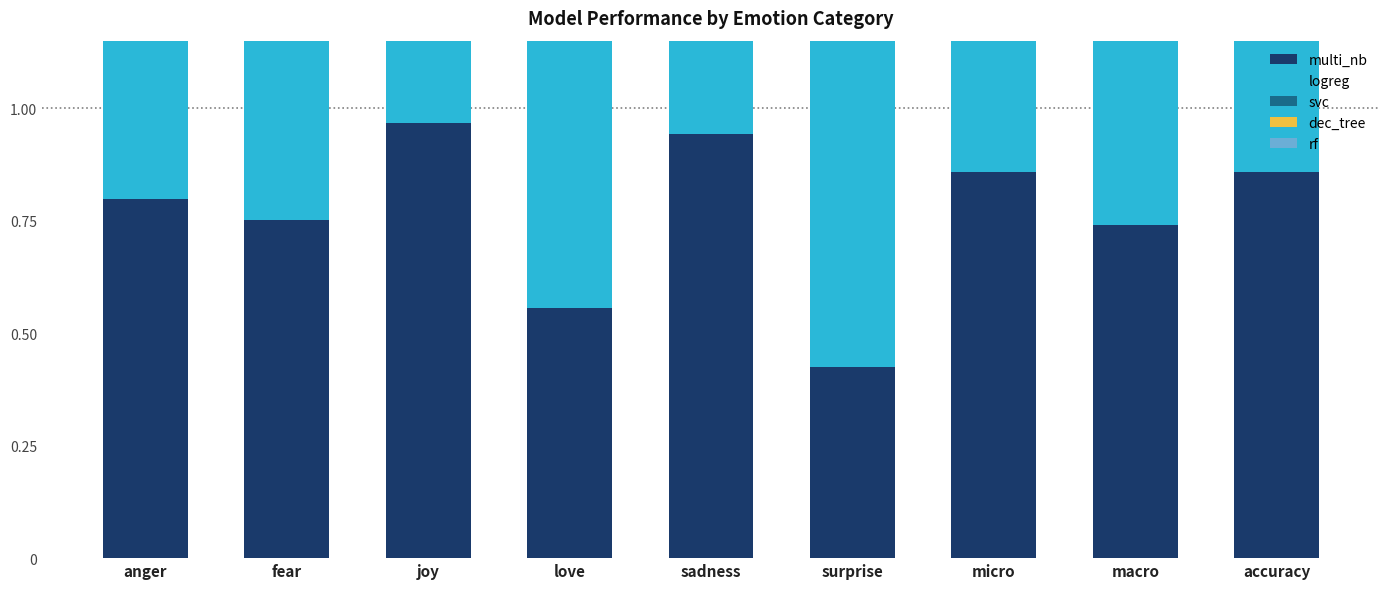

How many categories are shown in the chart?

9